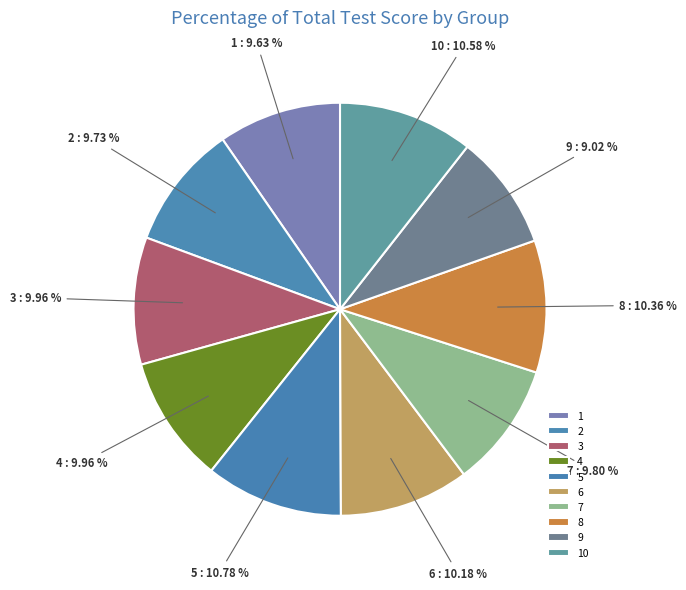

The 9 slice represents 9% of the pie. True or false?

True